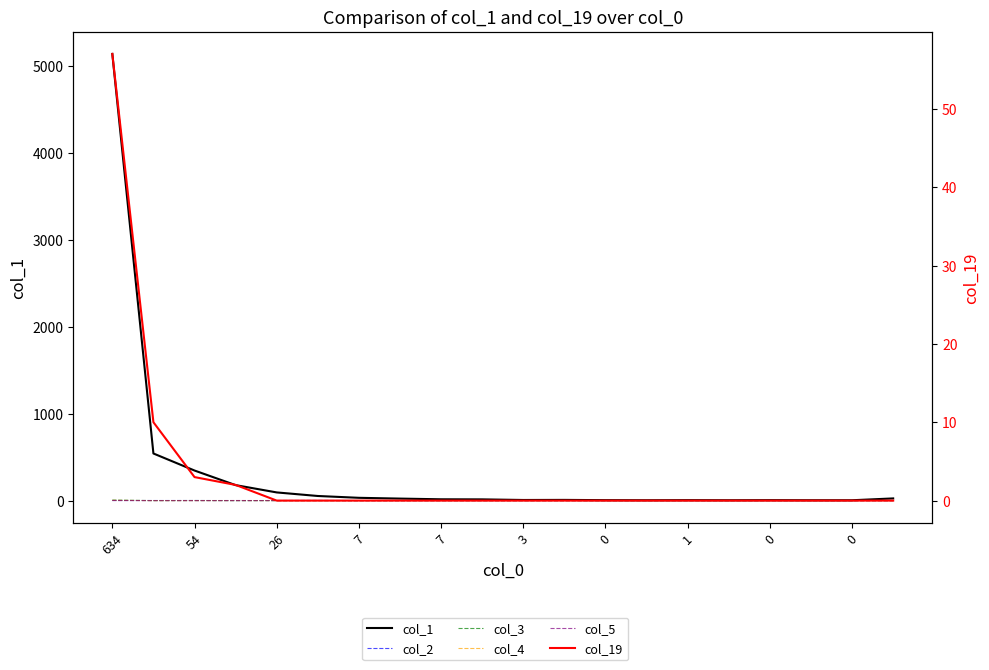

What is the sum of all col_5 values?

2